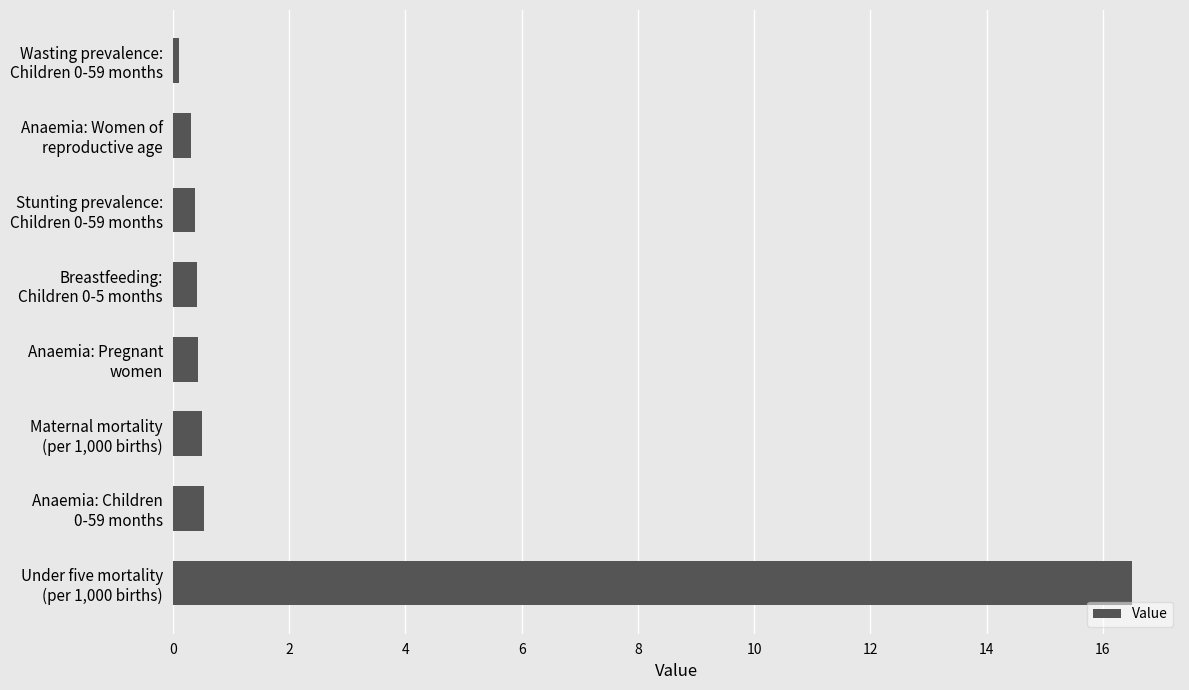

Are the bars grouped side by side (vs. stacked)?

No